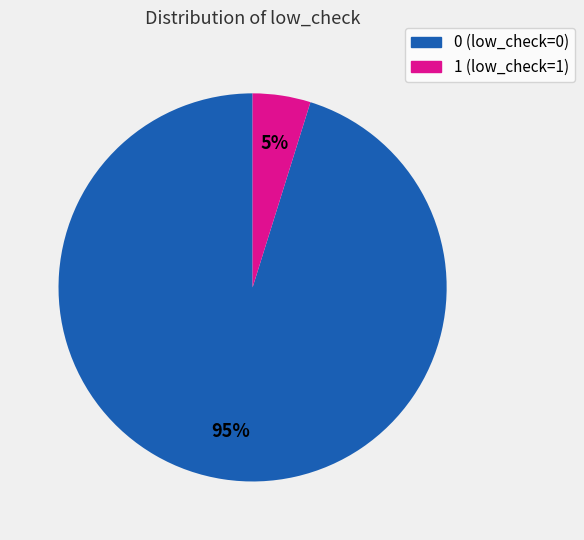

Between 1 (low_check=1) and 0 (low_check=0), which is larger?

0 (low_check=0)